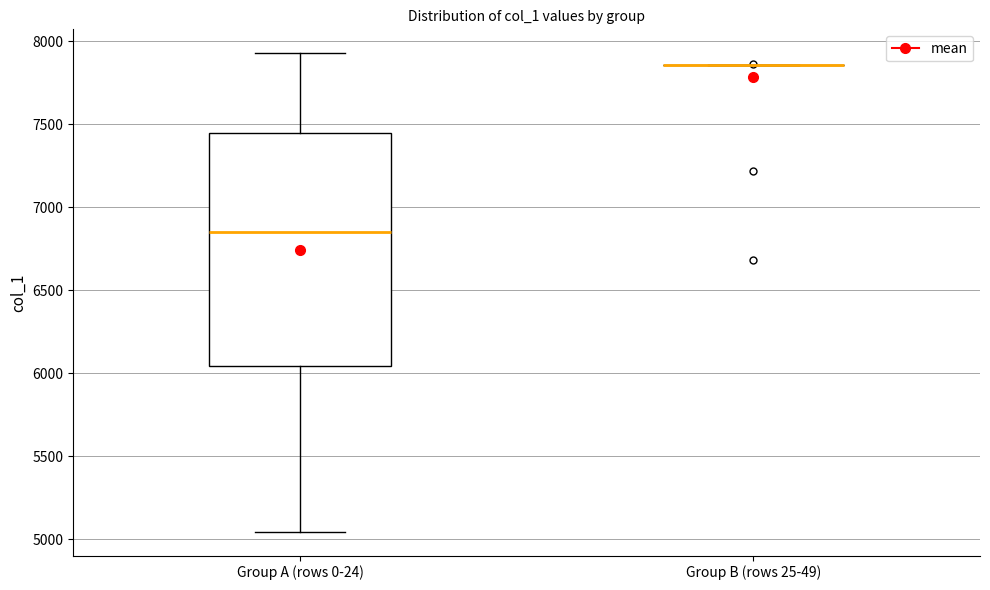

Reading left to right, transcribe this box plot: for each box, give where its median line is, the range the box spans, and where its two whiskers end, as read against the y-axis. The values are not printed on the chart, so give them approximately, as read against the axis.

Group A (rows 0-24): median 6850, box 6050 to 7450, whiskers 5050 to 7950
Group B (rows 25-49): box collapsed to a line at 7850, whiskers 7850 to 7850